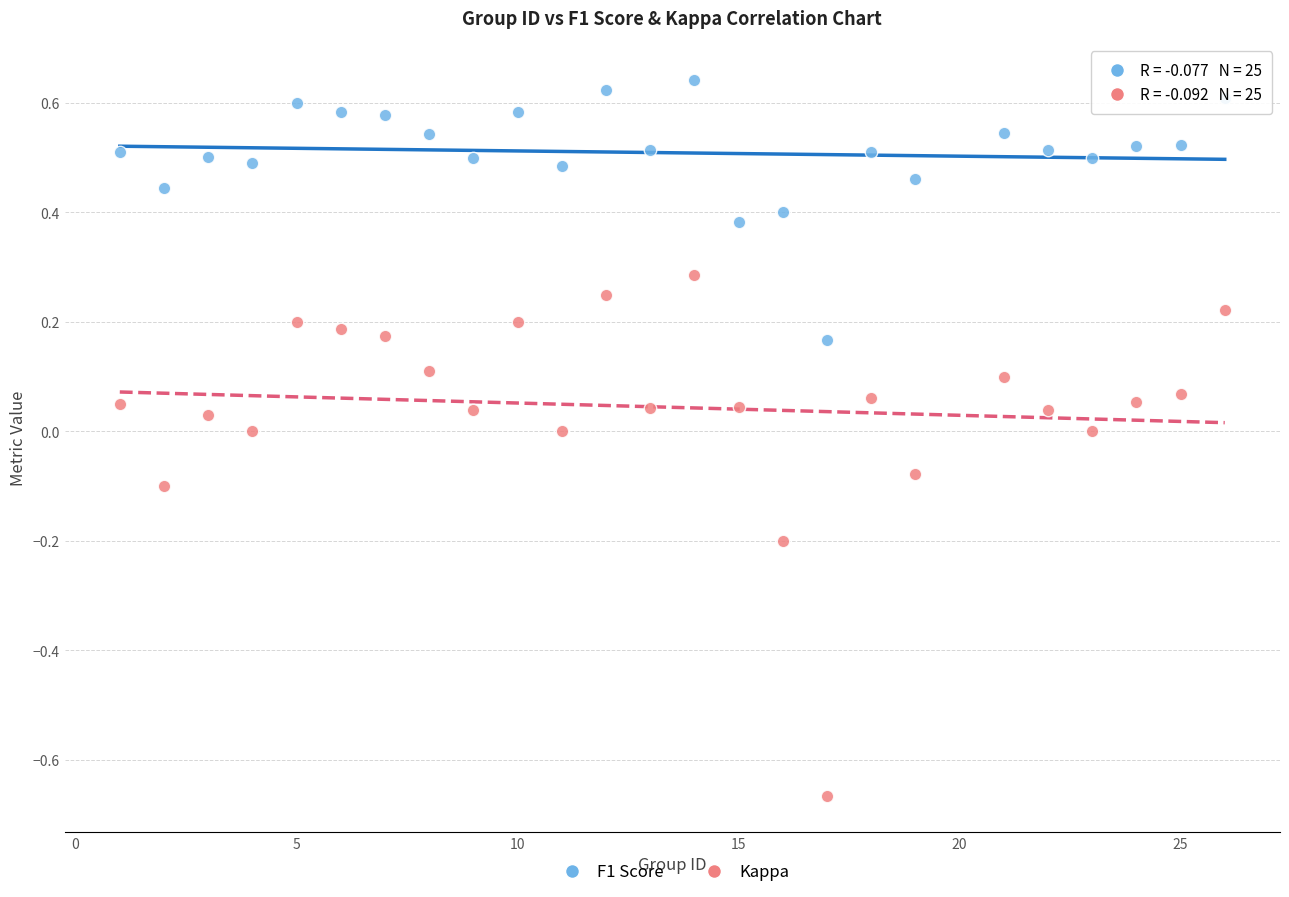

What are all the series names shown in the legend?

F1 Score, Kappa